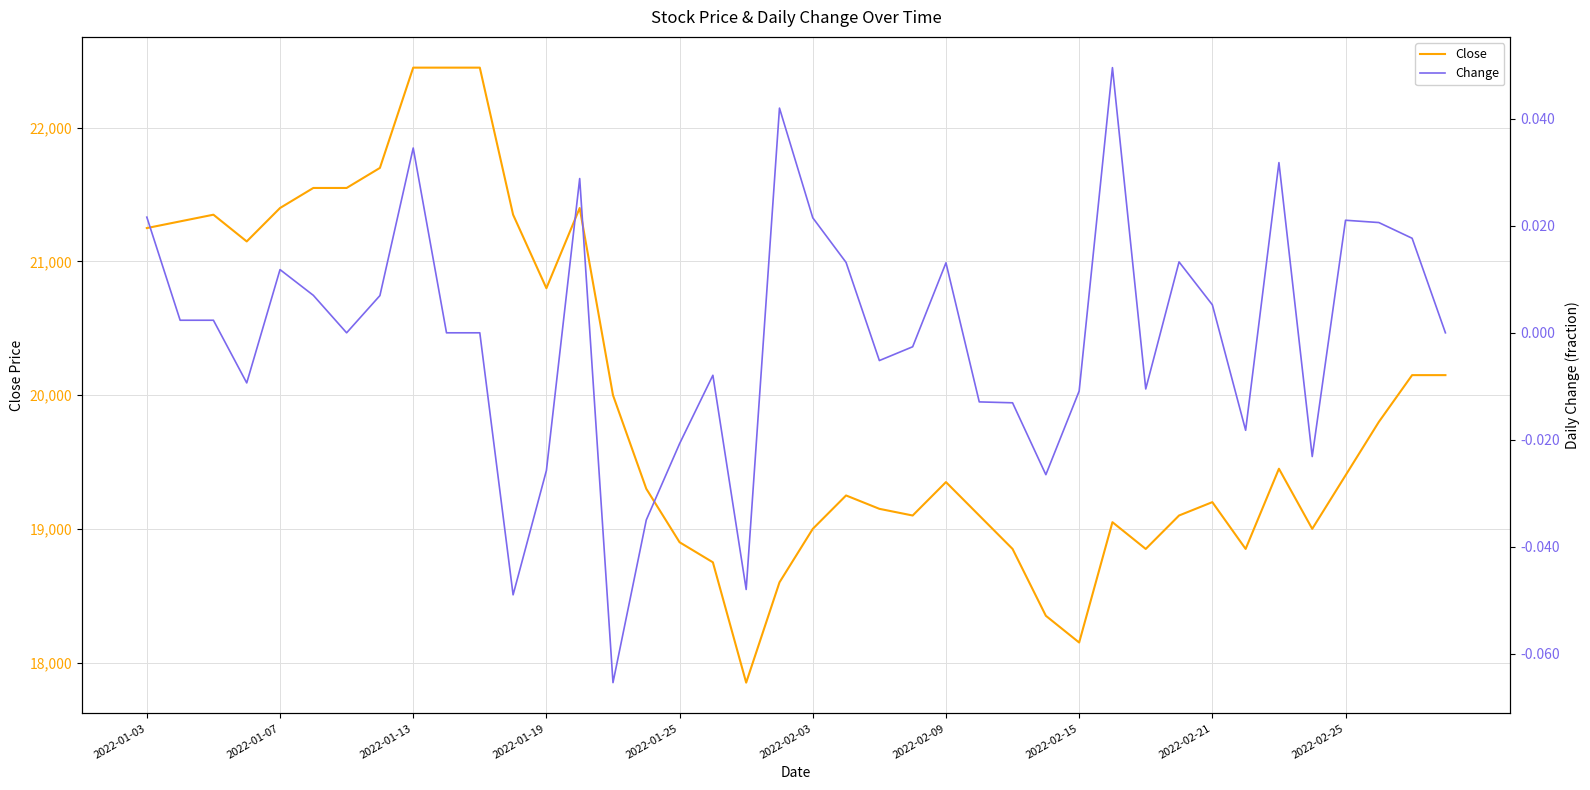

Reading left to right, extract all data points from this chart.

Close: 21250.0	21300.0	21350.0	21150.0	21400.0	21550.0	21550.0	21700.0	22450.0	22450.0	22450.0	21350.0	20800.0	21400.0	20000.0	19300.0	18900.0	18750.0	17850.0	18600.0	19000.0	19250.0	19150.0	19100.0	19350.0	19100.0	18850.0	18350.0	18150.0	19050.0	18850.0	19100.0	19200.0	18850.0	19450.0	19000.0	19400.0	19800.0	20150.0	20150.0
Change: 0.0	0.0	0.0	-0.0	0.0	0.0	0.0	0.0	0.0	0.0	0.0	-0.0	-0.0	0.0	-0.1	-0.0	-0.0	-0.0	-0.0	0.0	0.0	0.0	-0.0	-0.0	0.0	-0.0	-0.0	-0.0	-0.0	0.0	-0.0	0.0	0.0	-0.0	0.0	-0.0	0.0	0.0	0.0	0.0